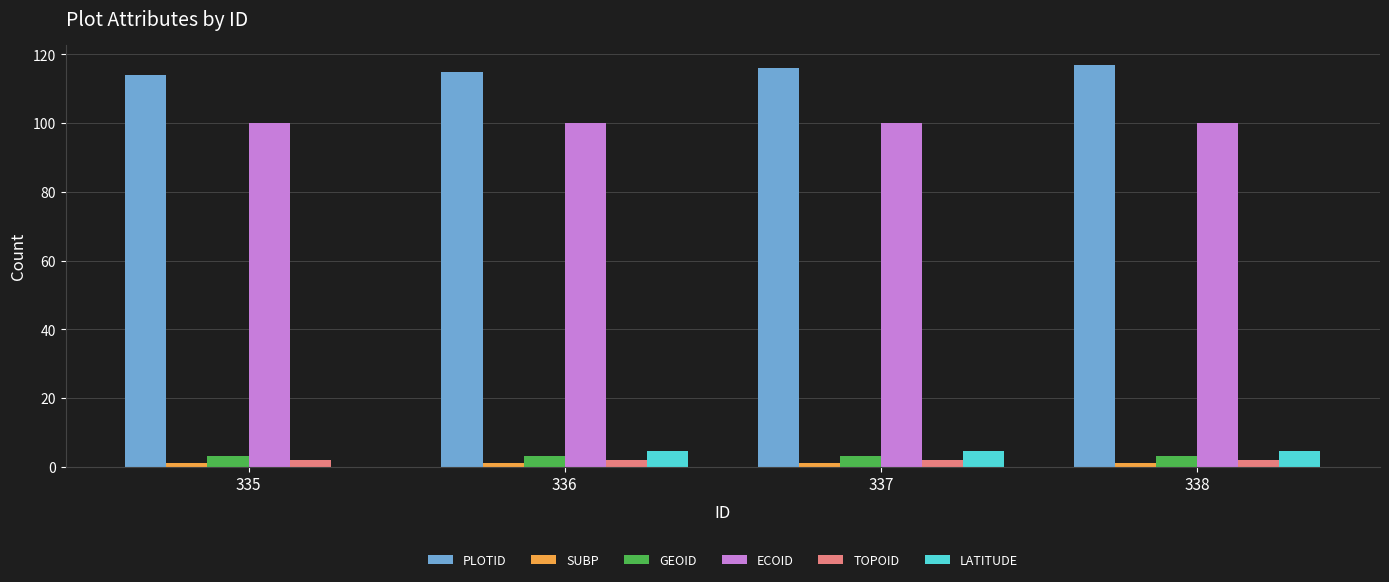

What is the greatest value displayed?

117.0